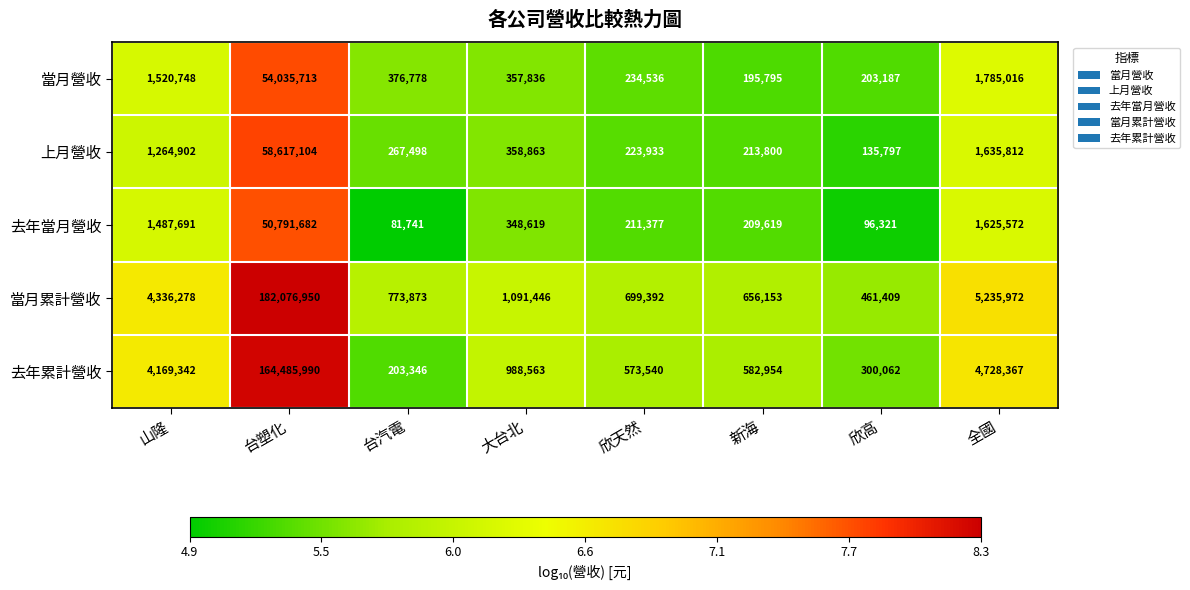

Read the 去年累計營收 value at 大台北.

988563